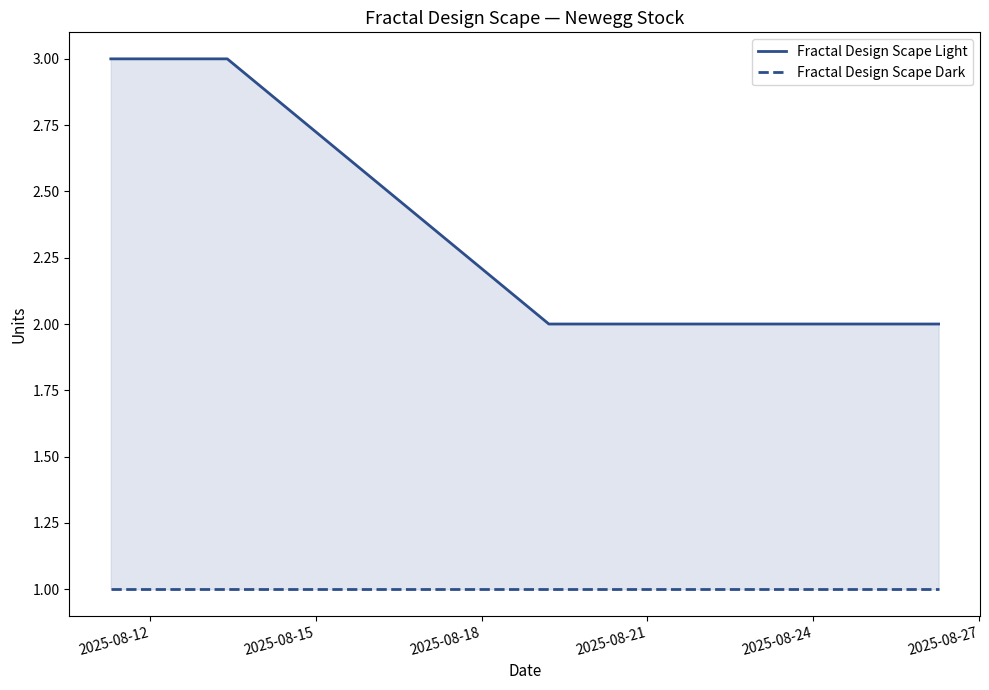

Rank the series by their maximum value, from highest to lowest.

Fractal Design Scape Light, Fractal Design Scape Dark